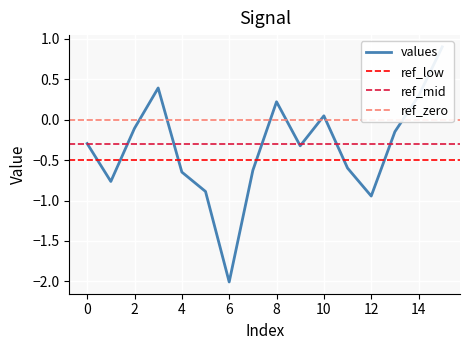

What is the change in value from 5 to 10?

+0.9